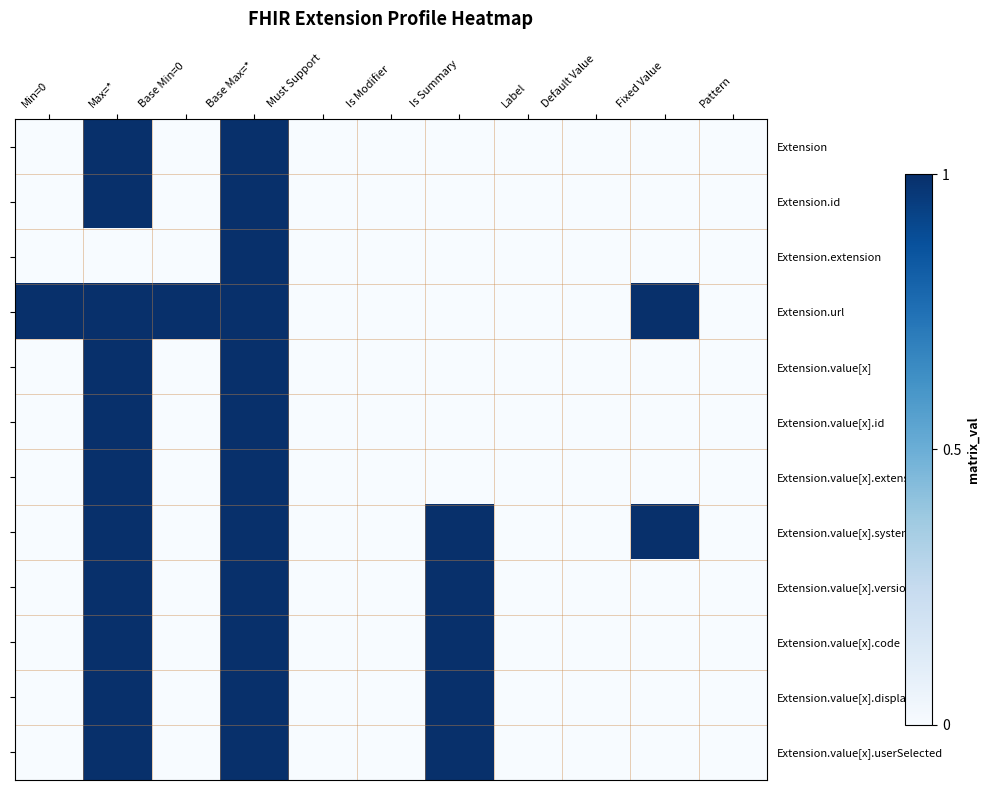

Which series has the largest total across all categories?

Extension.url